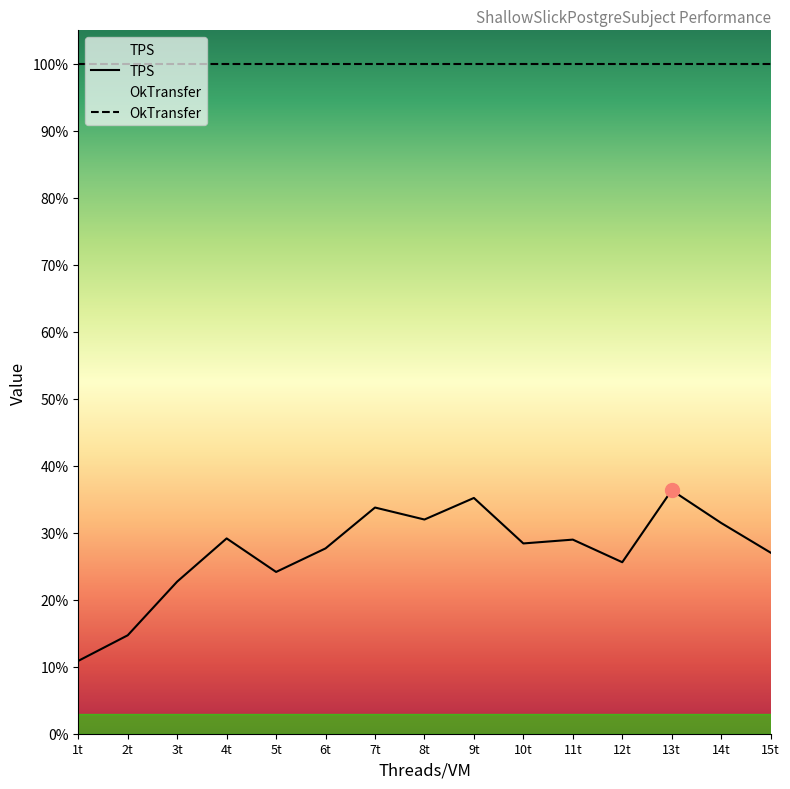

Which has a higher value, 4t or 11t?

4t